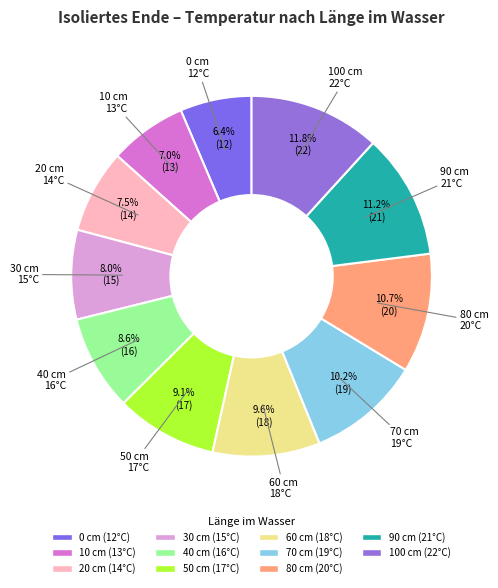

Which category has the biggest portion of the pie?

100 cm